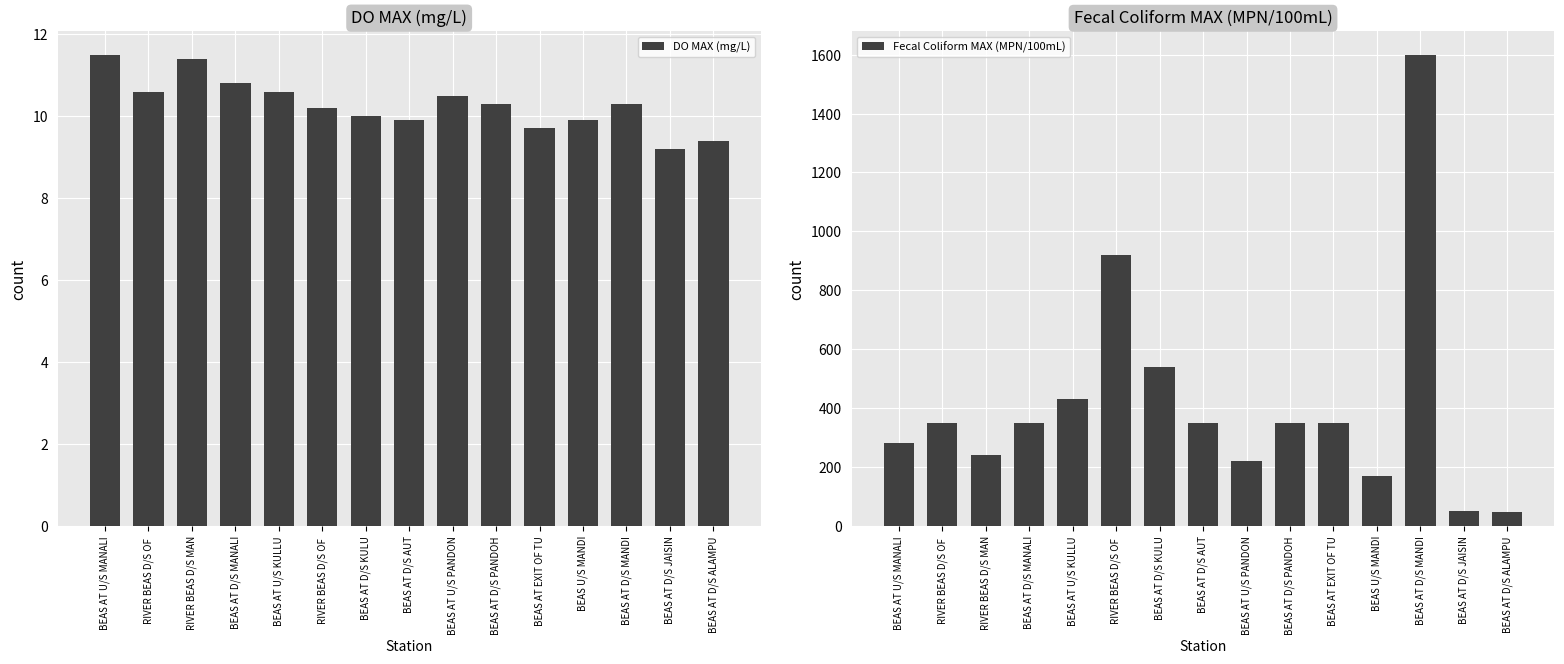

What is the label of the 13th bar from the right?

RIVER BEAS D/S MAN